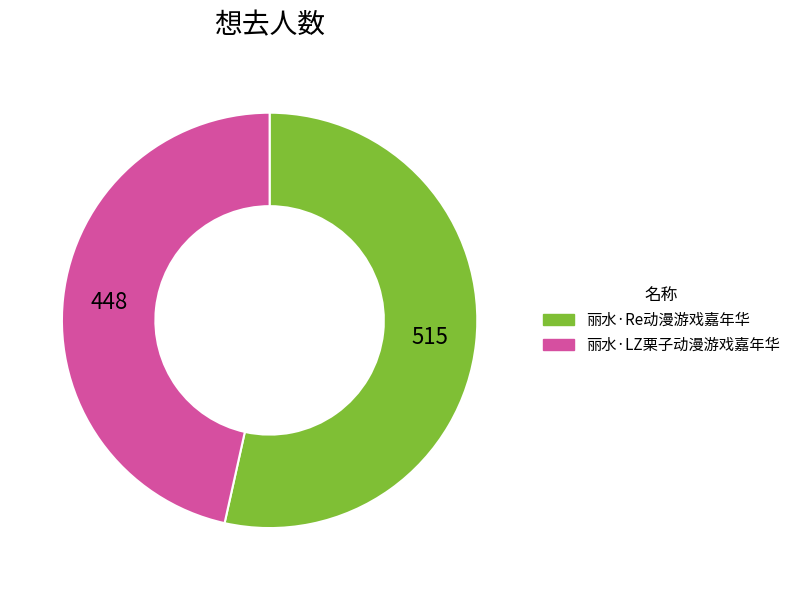

How many segments does this pie chart have?

2